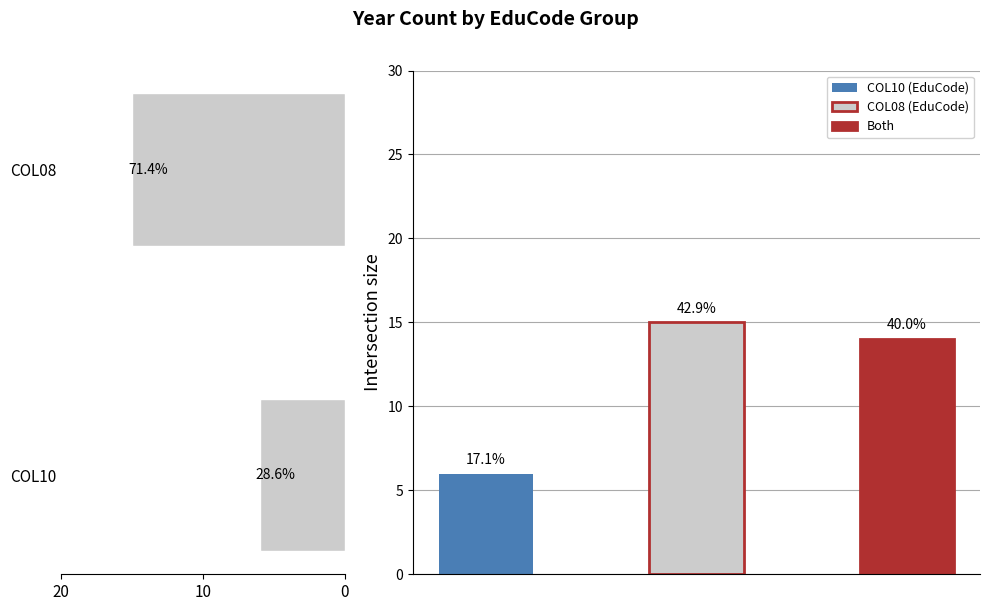

What is the smallest value displayed?

6